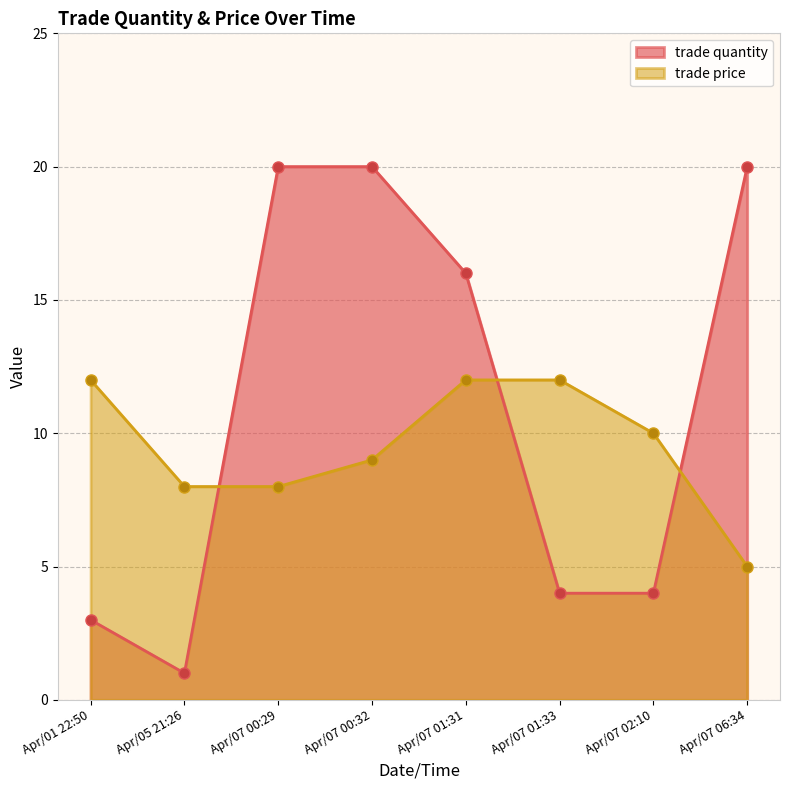

Does the chart have visible grid lines?

Yes